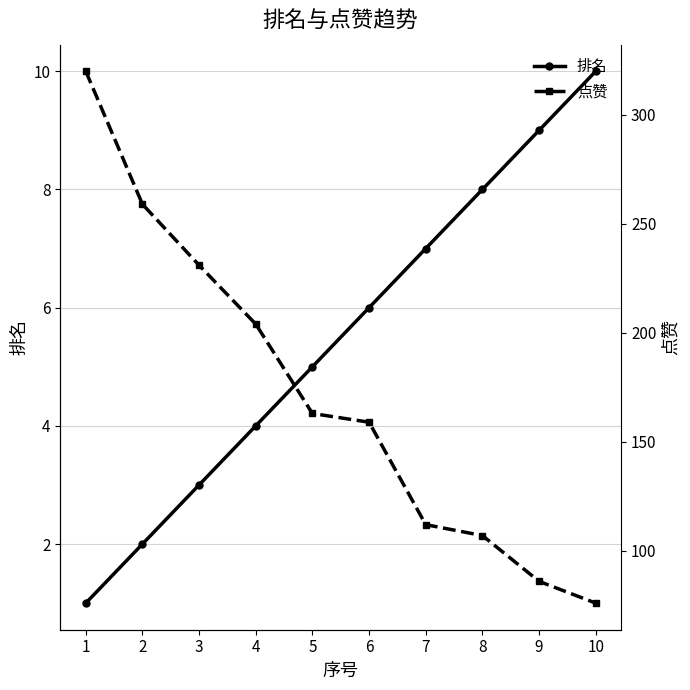

Which series has the largest total across all categories?

点赞